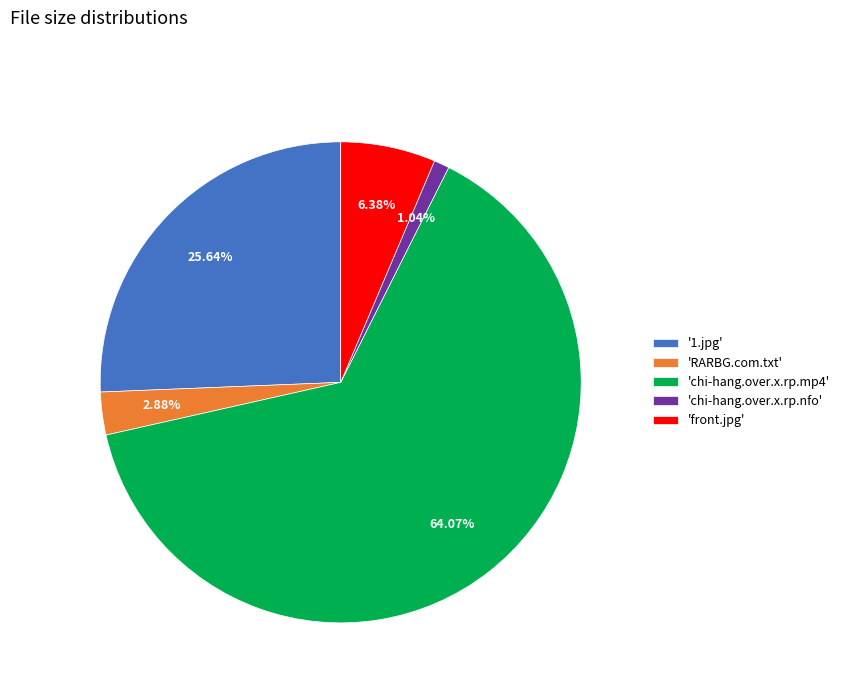

What is the smallest slice in the pie chart?

'chi-hang.over.x.rp.nfo'